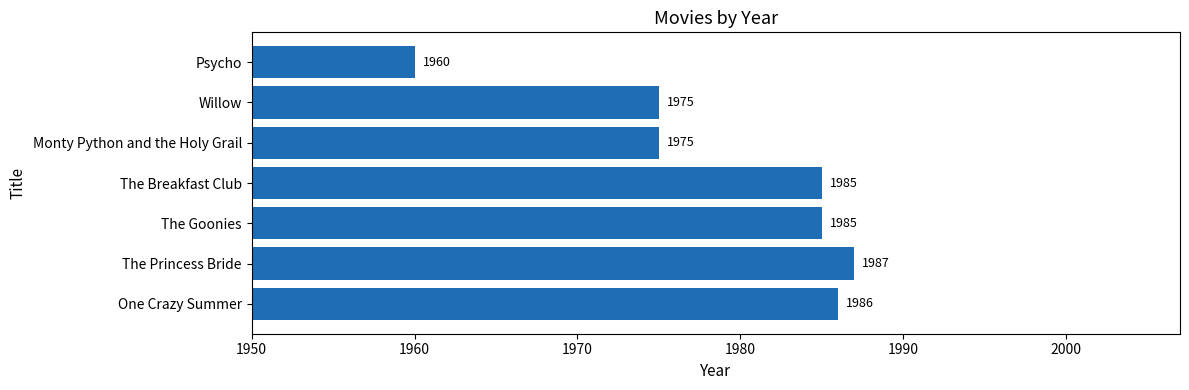

Which category has the lowest value across all series?

Psycho